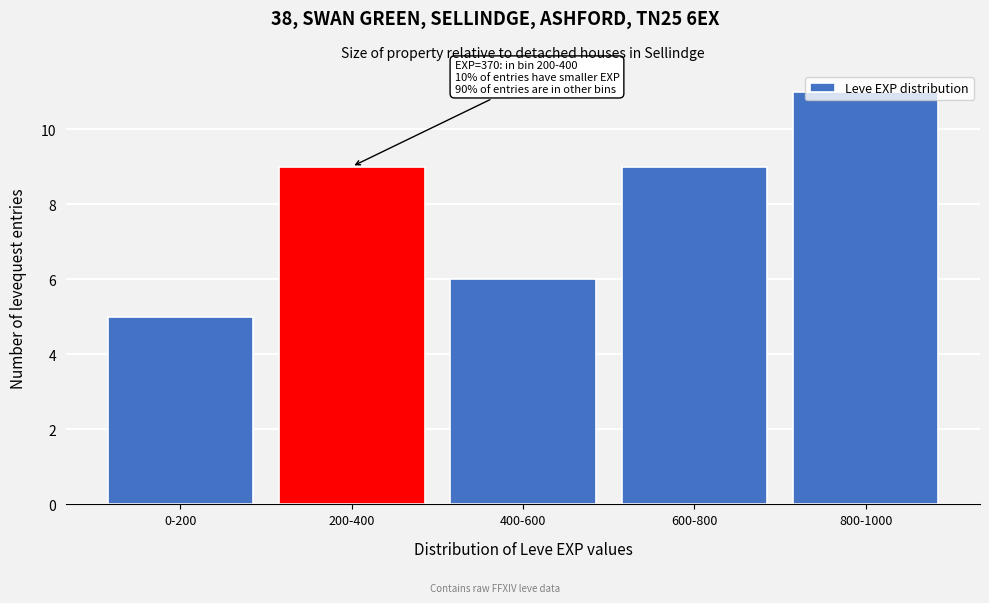

What is the value of the 1st bar from the left?

5